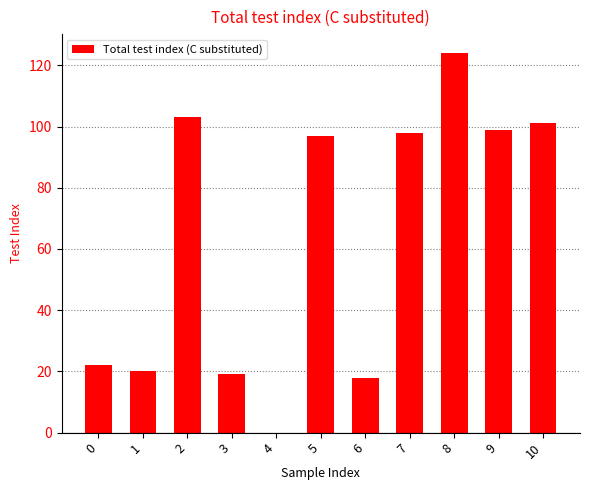

Is it true that the value at 7 is 42?

False